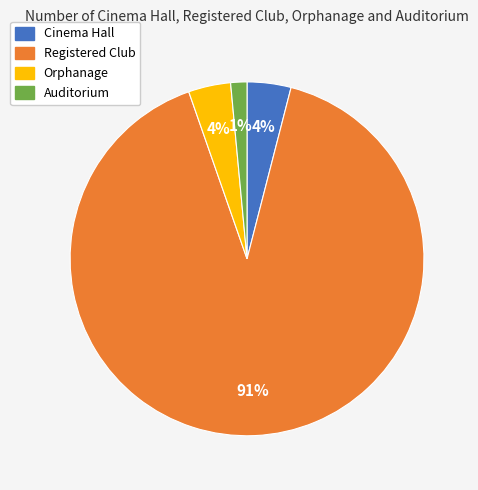

Between Registered Club and Auditorium, which is larger?

Registered Club